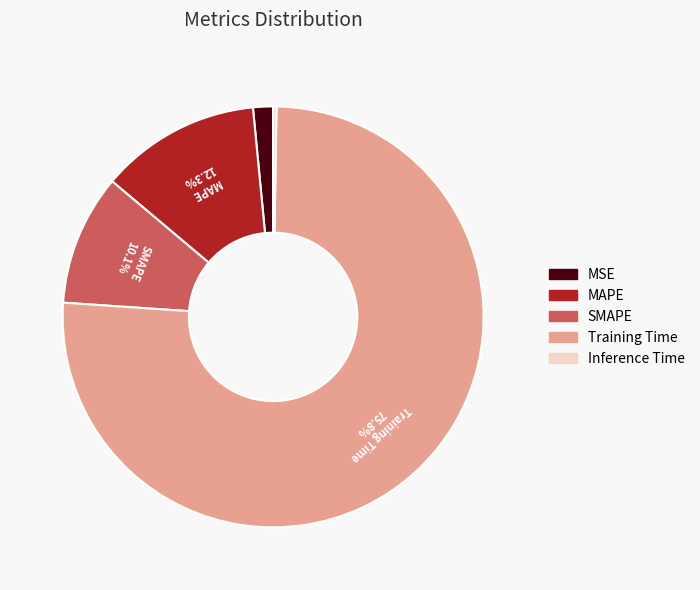

What percentage do SMAPE and MAPE together represent?

22.4%